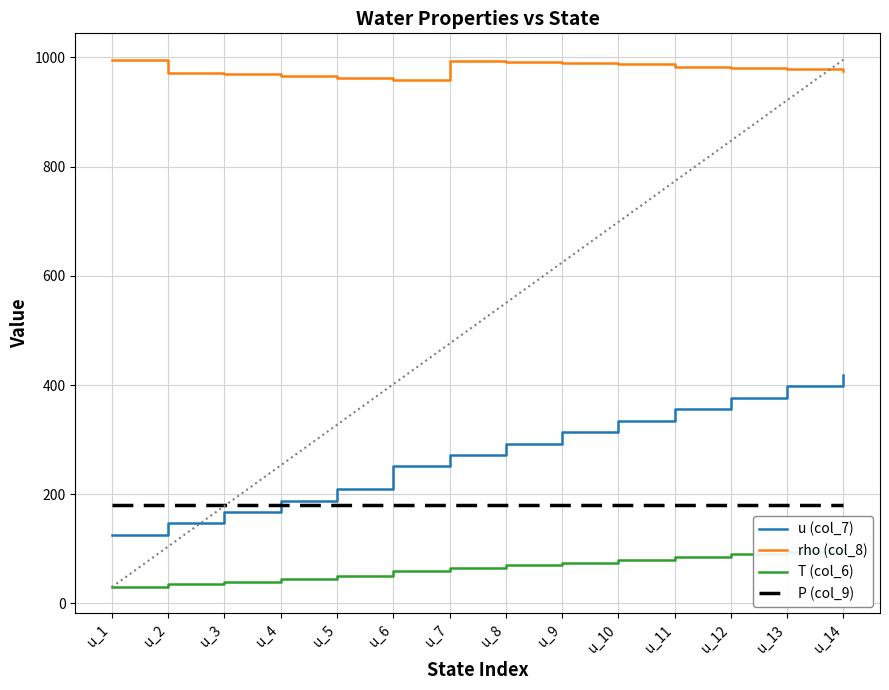

Reading right to left, what are all the values shown in this chart?

u (col_7): u_14=418.9	u_13=397.9	u_12=376.8	u_11=355.8	u_10=334.8	u_9=313.9	u_8=292.9	u_7=272.0	u_6=251.1	u_5=209.3	u_4=188.4	u_3=167.5	u_2=146.6	u_1=125.7
rho (col_8): u_14=974.9	u_13=977.8	u_12=980.6	u_11=983.2	u_10=988.1	u_9=990.2	u_8=992.2	u_7=994.1	u_6=958.4	u_5=962.0	u_4=965.4	u_3=968.7	u_2=971.9	u_1=995.7
T (col_6): u_14=100.0	u_13=95.0	u_12=90.0	u_11=85.0	u_10=80.0	u_9=75.0	u_8=70.0	u_7=65.0	u_6=60.0	u_5=50.0	u_4=45.0	u_3=40.0	u_2=35.0	u_1=30.0
P (col_9): u_14=180.0	u_13=180.0	u_12=180.0	u_11=180.0	u_10=180.0	u_9=180.0	u_8=180.0	u_7=180.0	u_6=180.0	u_5=180.0	u_4=180.0	u_3=180.0	u_2=180.0	u_1=180.0